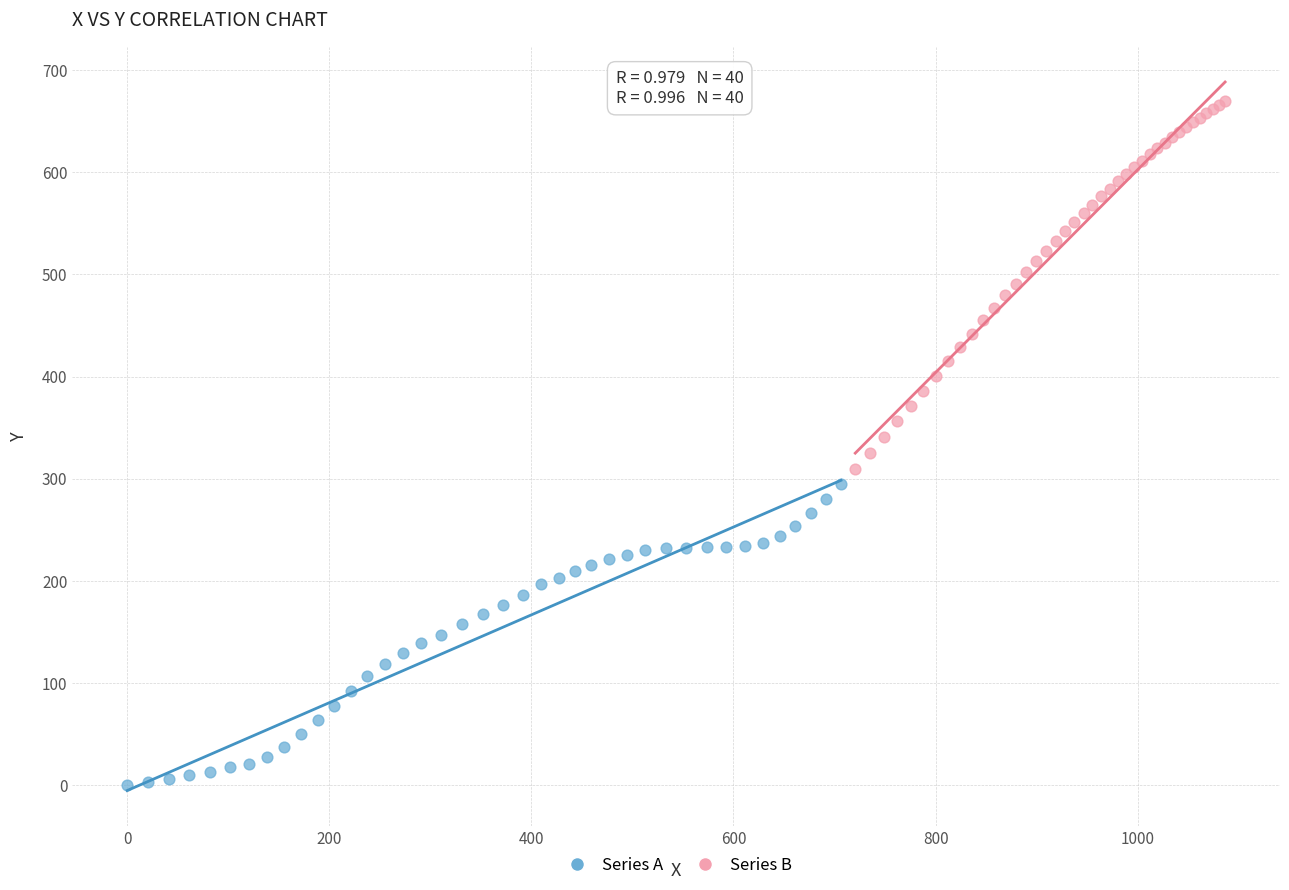

Which series reaches the minimum Y coordinate?

Series A